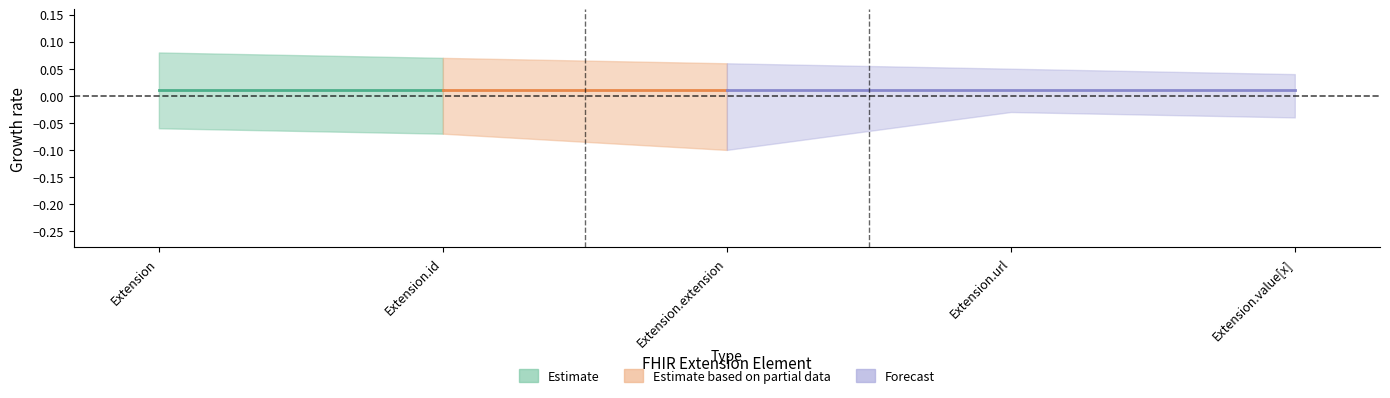

The Base Min series shows 2 at Extension.url. True or false?

False